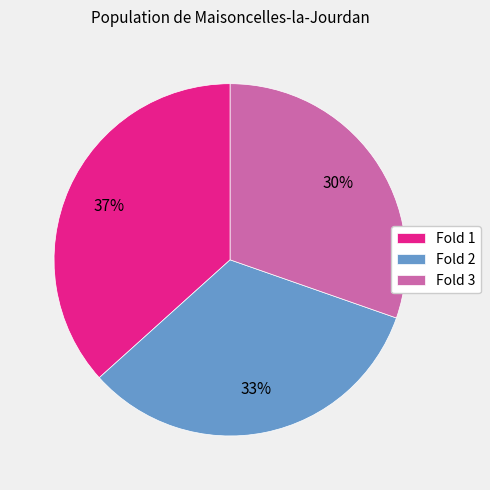

To the nearest percent, what is the combined percentage of Fold 2 and Fold 3?

63%